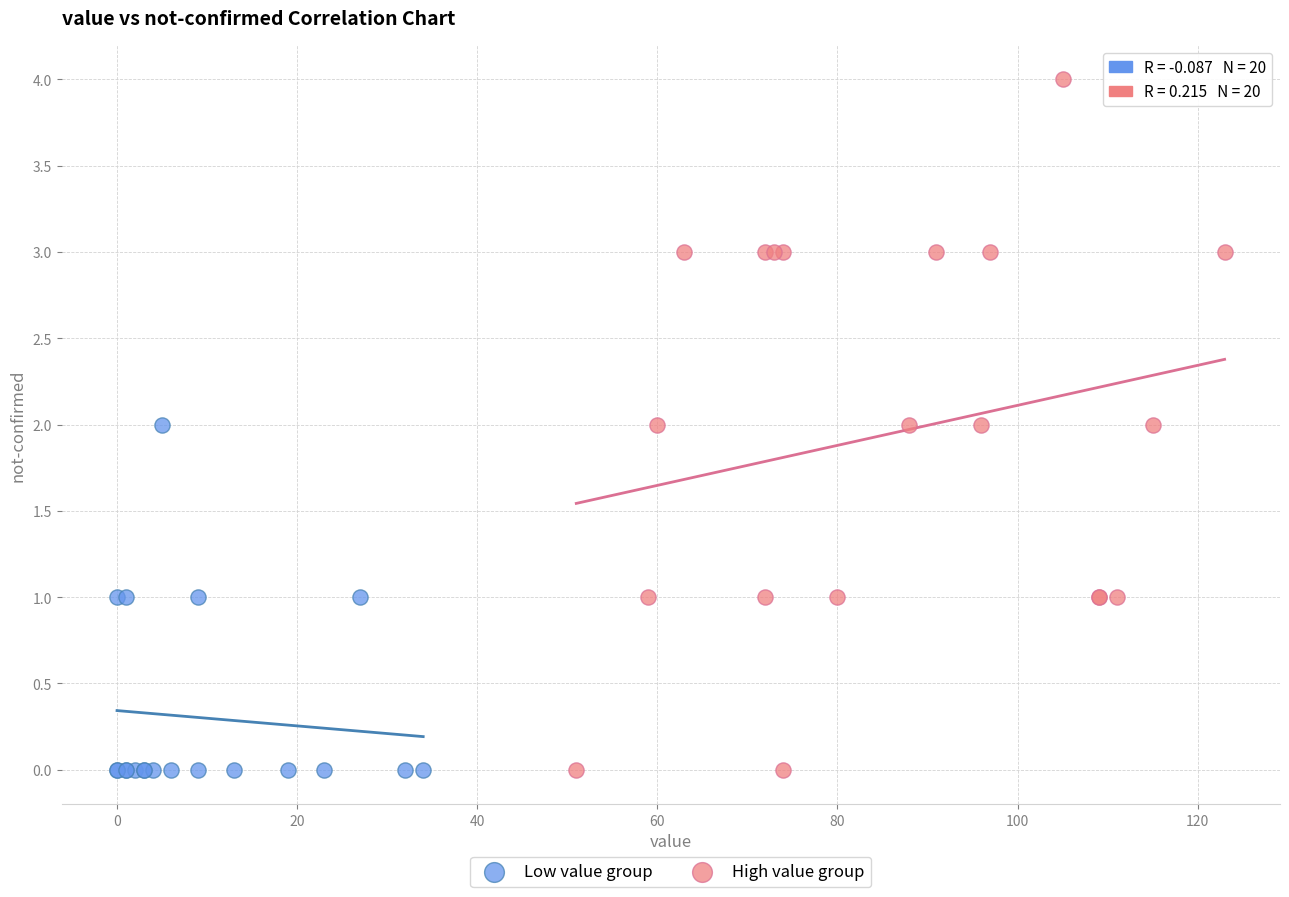

Which series has the largest Y range (max minus min)?

High value group